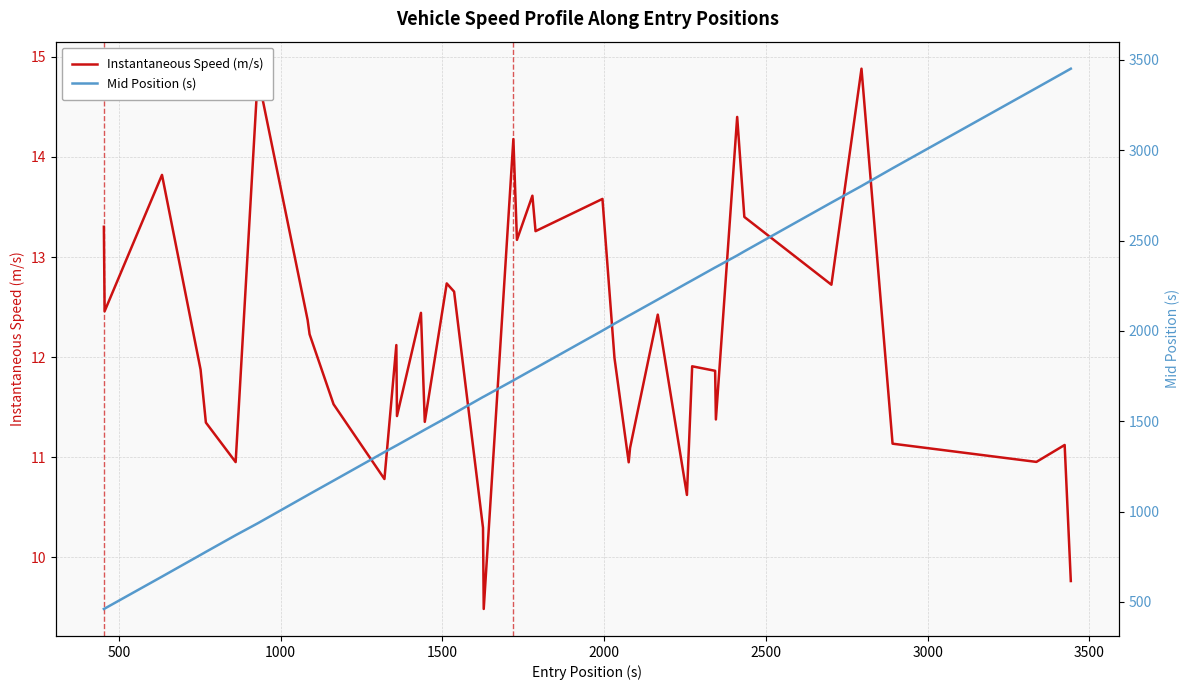

What is the smallest value displayed?

9.5